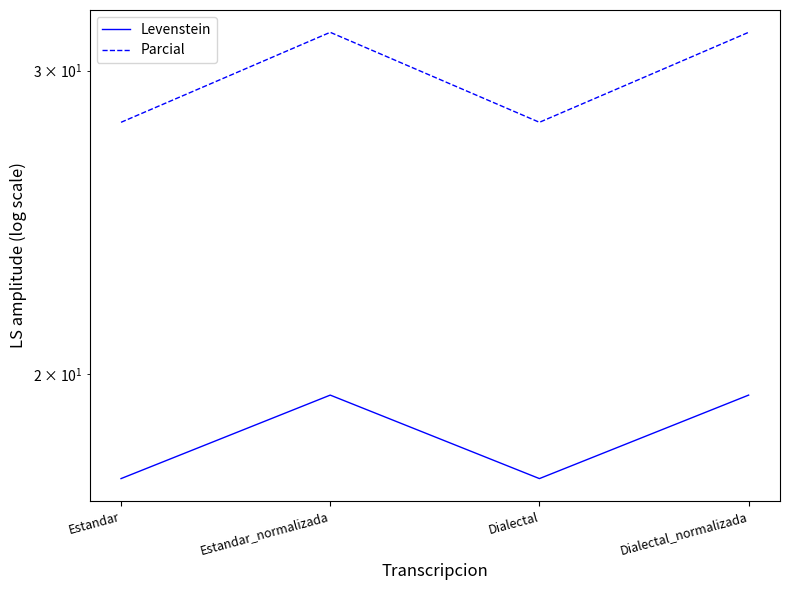

Which series has the largest total across all categories?

Parcial